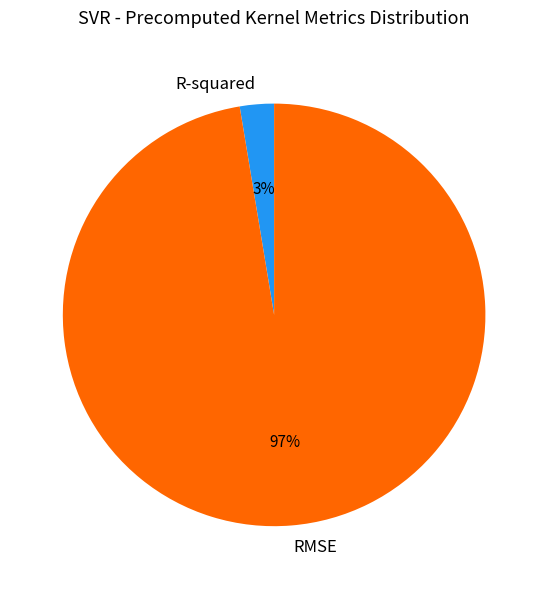

Rank the categories by value from highest to lowest.

RMSE, R-squared